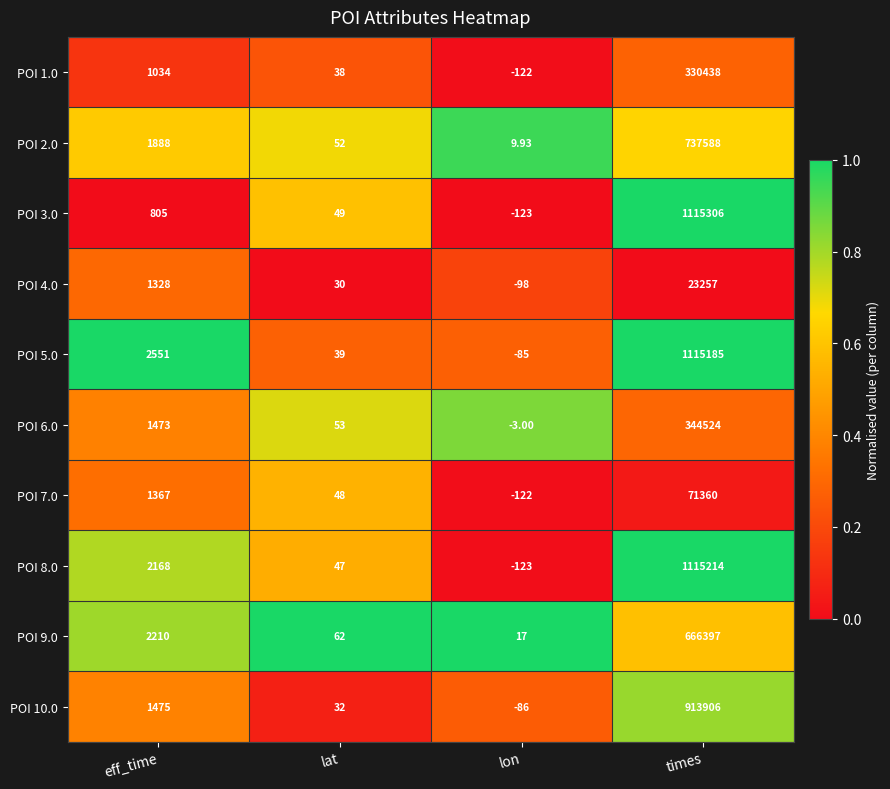

List the labels in order of POI 8.0 value, largest first.

times, eff_time, lat, lon